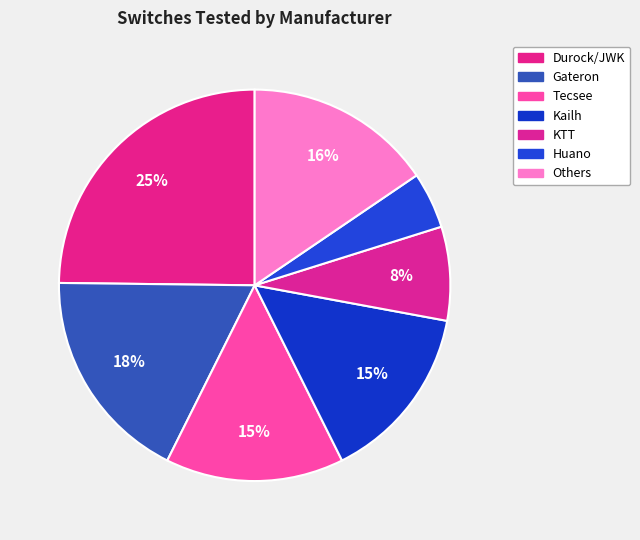

What percentage is the Huano slice, to the nearest percent?

5%